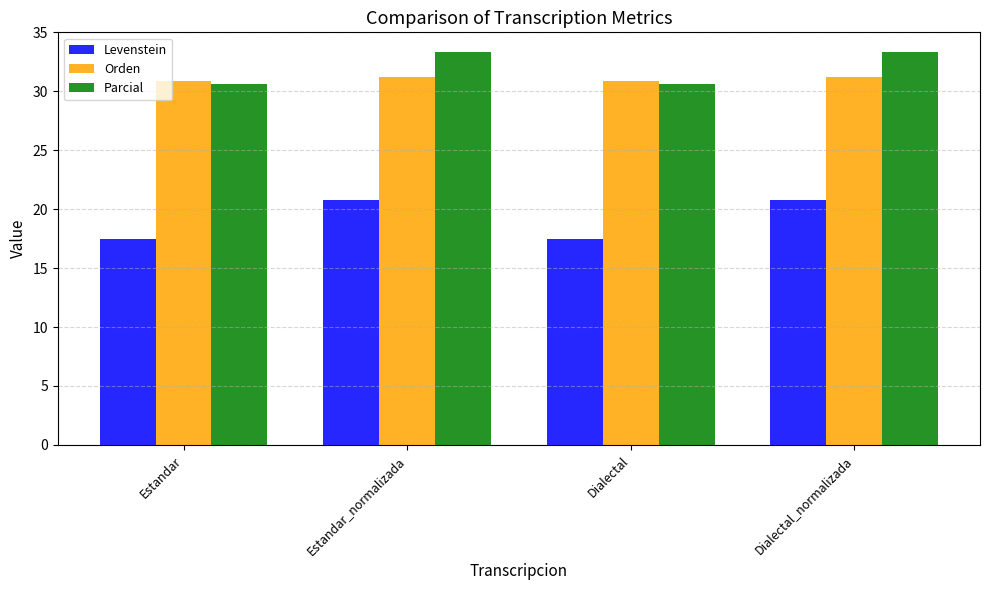

How many data points does each series have?

4